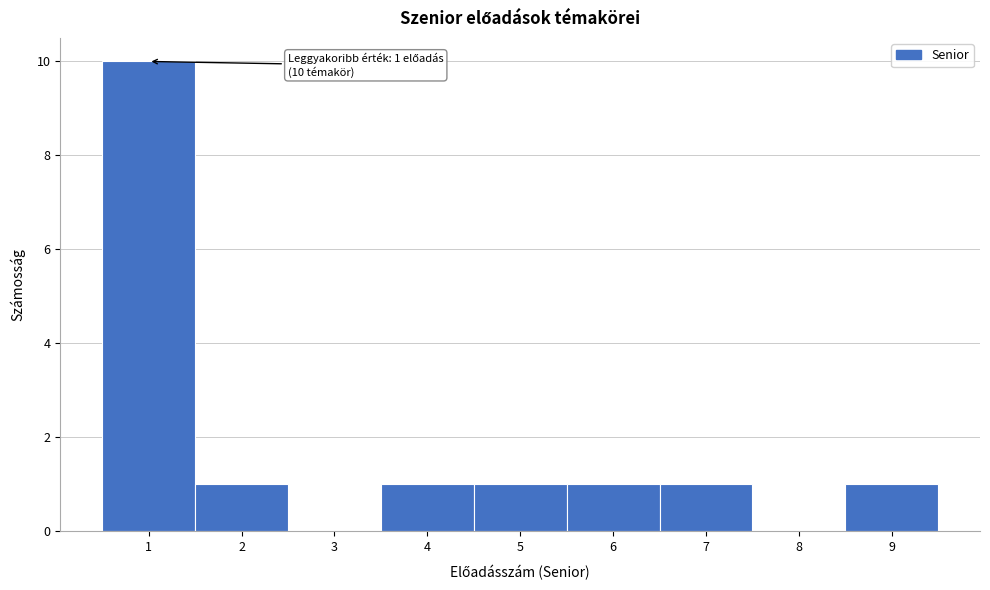

Over which range of the x-axis is the bar tallest?

0.5 to 1.5